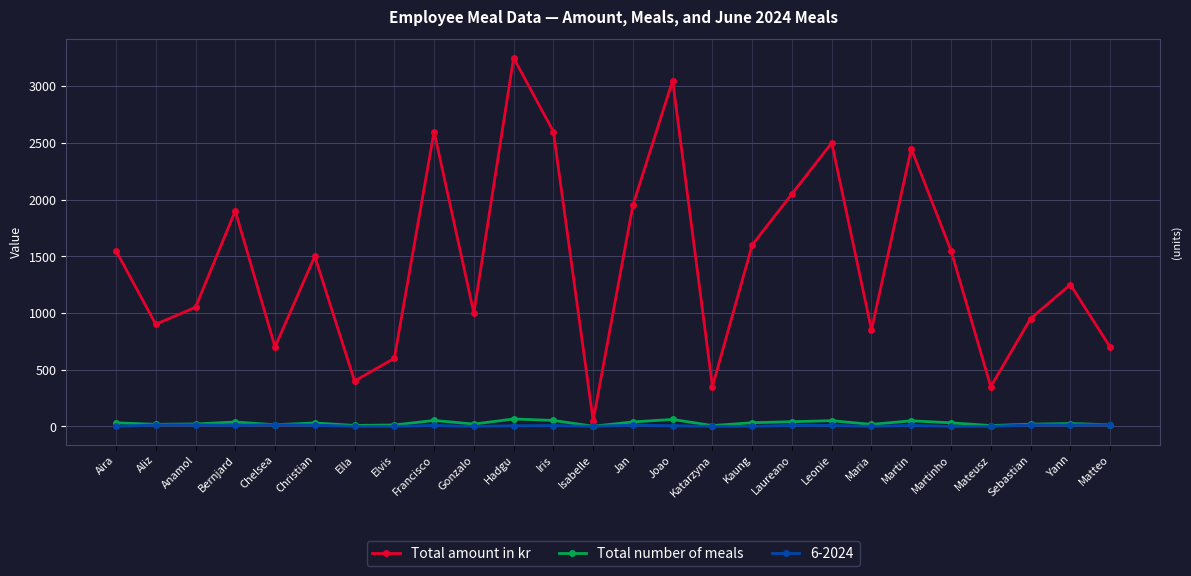

What is the difference between the second highest and second lowest values in the Total number of meals series?

54